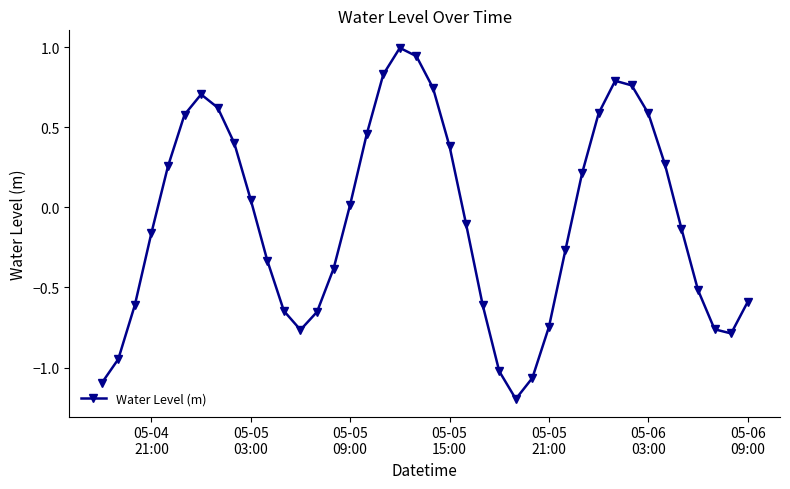

What is the value of the 9th point from the left?

0.4